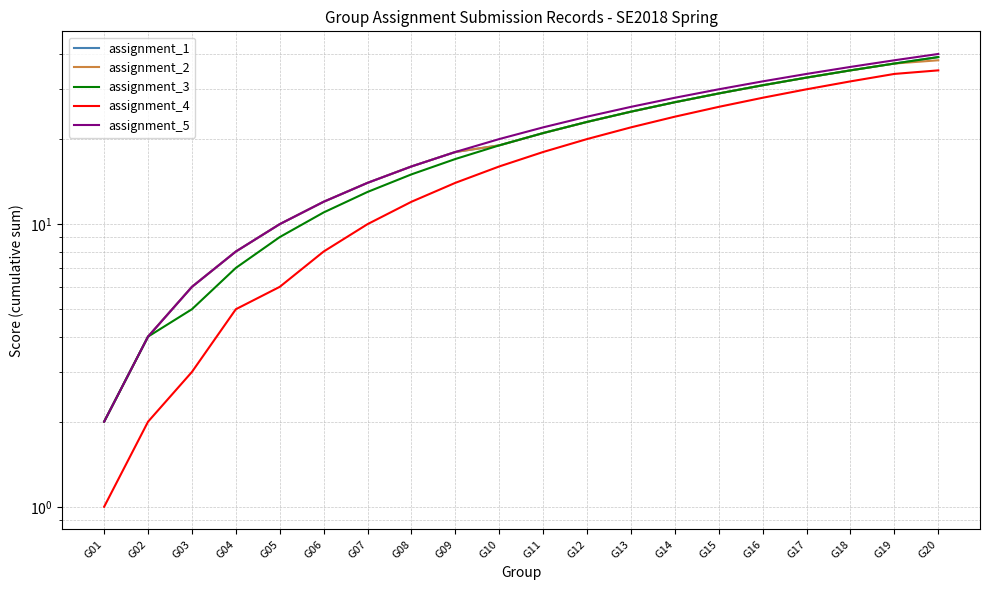

Is the value of assignment_1 at G18 greater than the value of assignment_4 at G10?

Yes